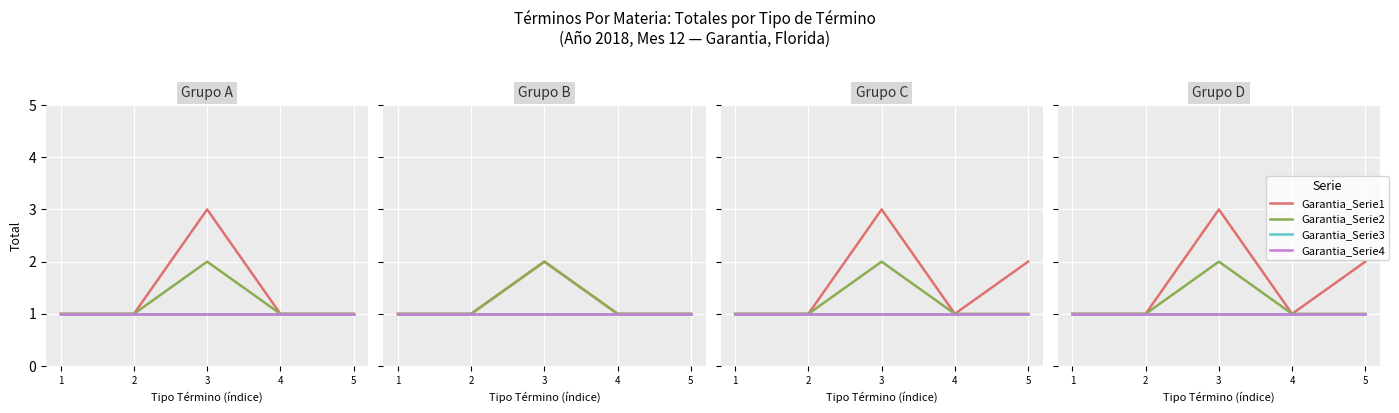

True or false: Garantia_Serie3 and Garantia_Serie1 intersect in this chart.

False